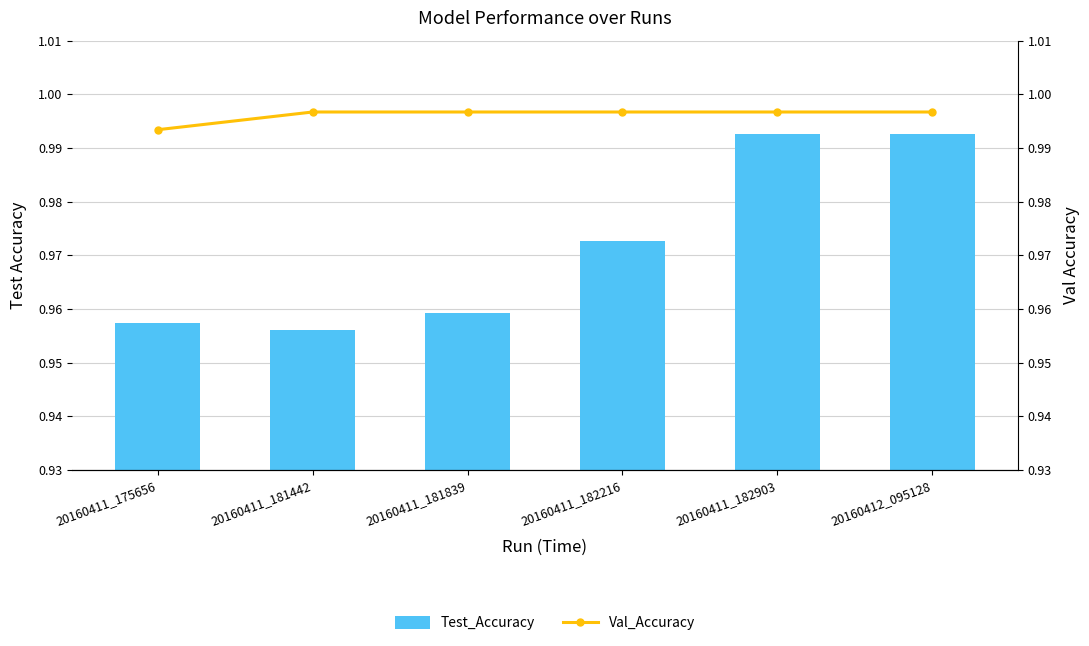

List the series in order of their overall mean, highest first.

Val_Accuracy, Test_Accuracy